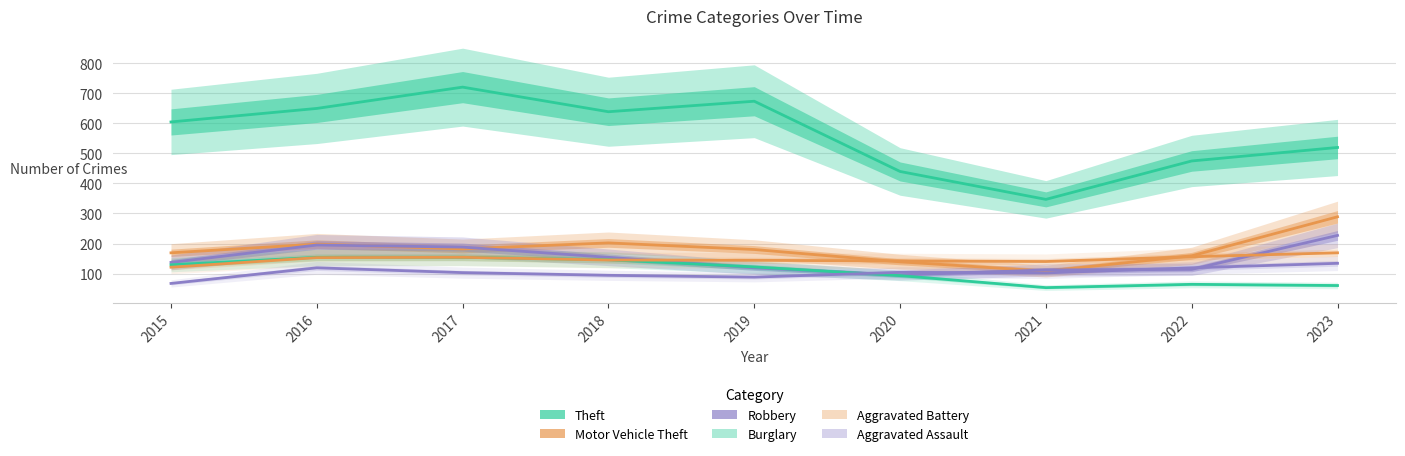

What is the total value across all series at 2023?

1399